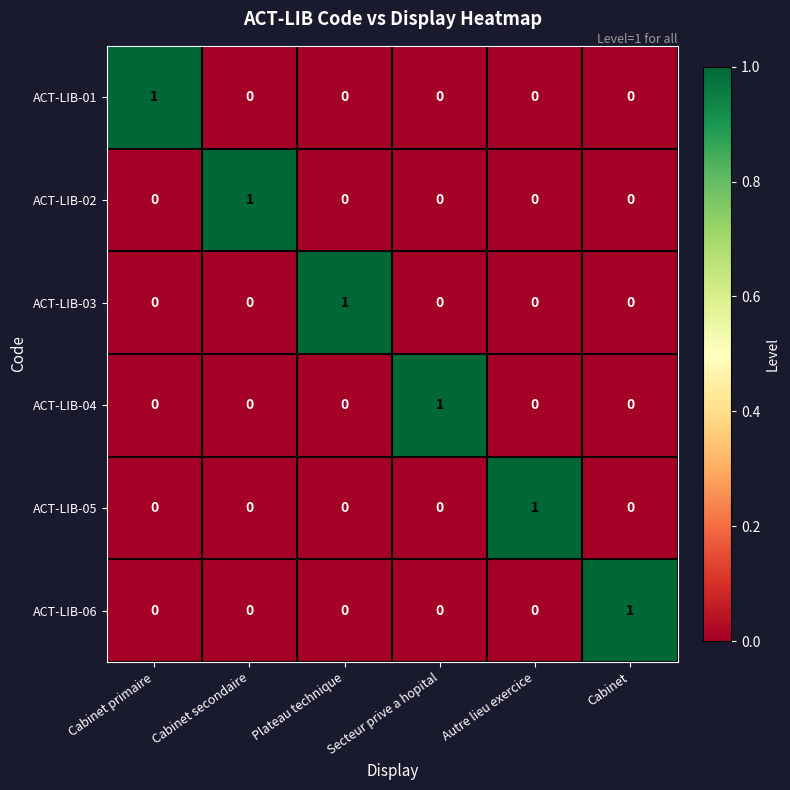

At how many categories does at least one series exceed 0?

6